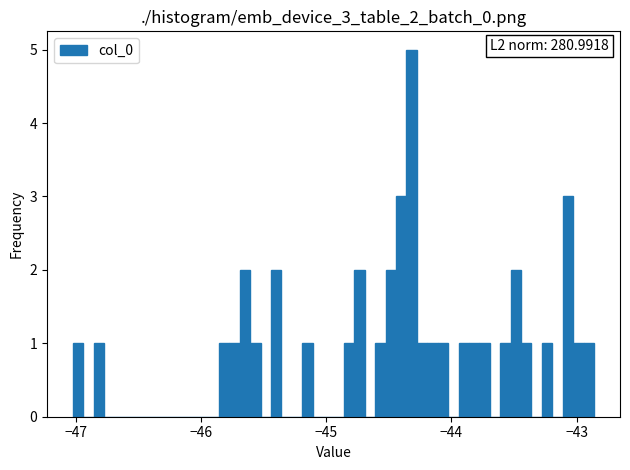

Read against the x-axis, roughly where is the centre of the tallest bar?

-44.3